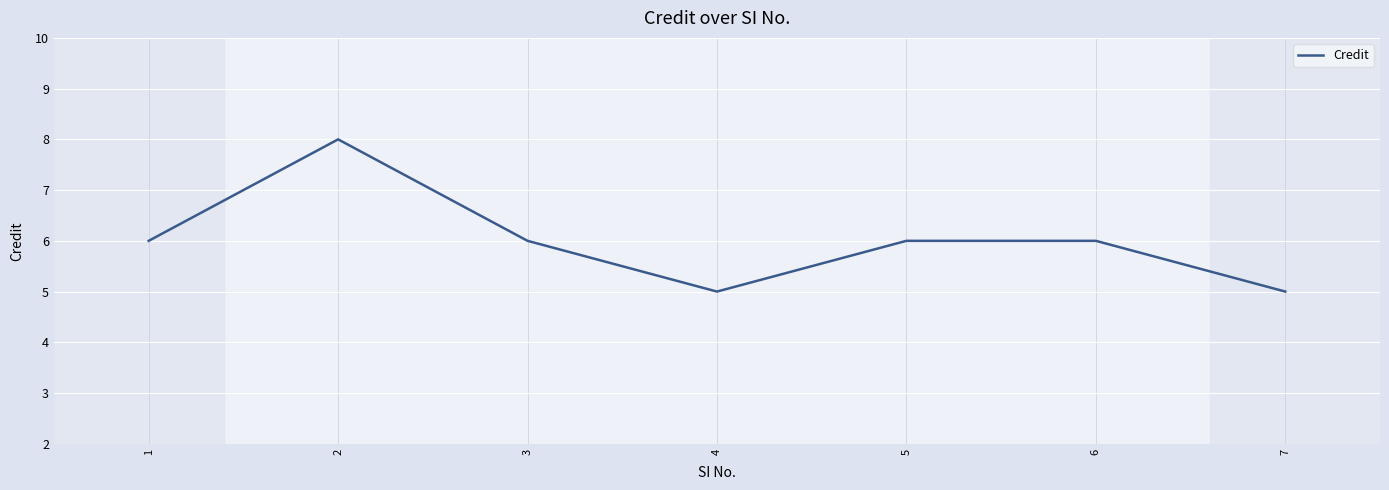

What is the greatest value displayed?

8